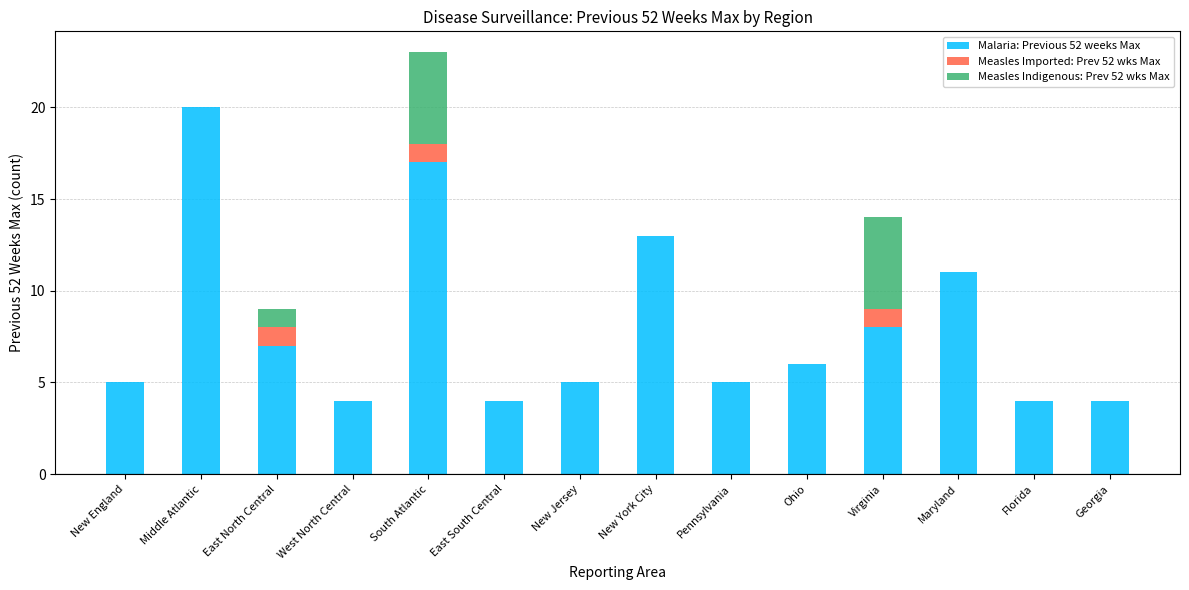

The Malaria: Previous 52 weeks Max series shows 2 at West North Central. True or false?

False